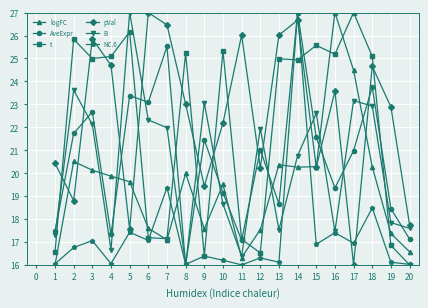

In NC.6, how many points are lower than both neighbors (excluding endpoints)?

7